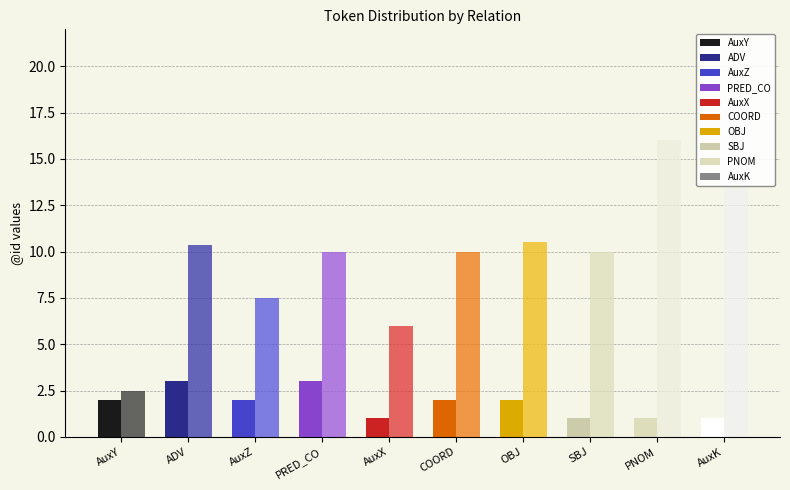

What is the difference between the mean @id values at AuxY and PRED_CO?

7.5